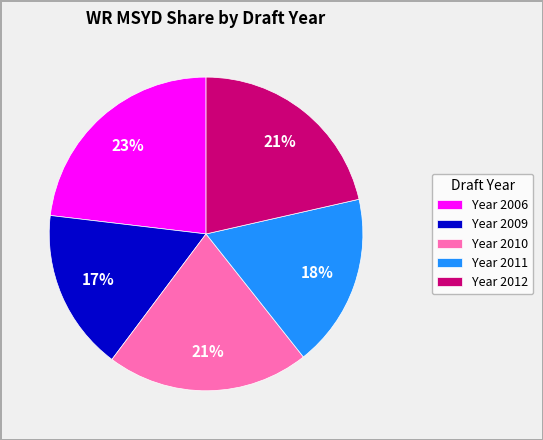

Does any single category account for the majority?

No